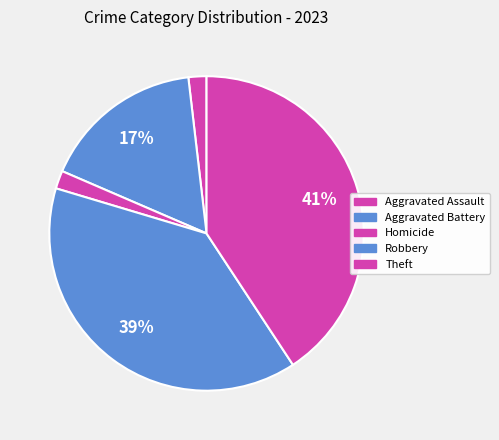

Does any single category account for the majority?

No